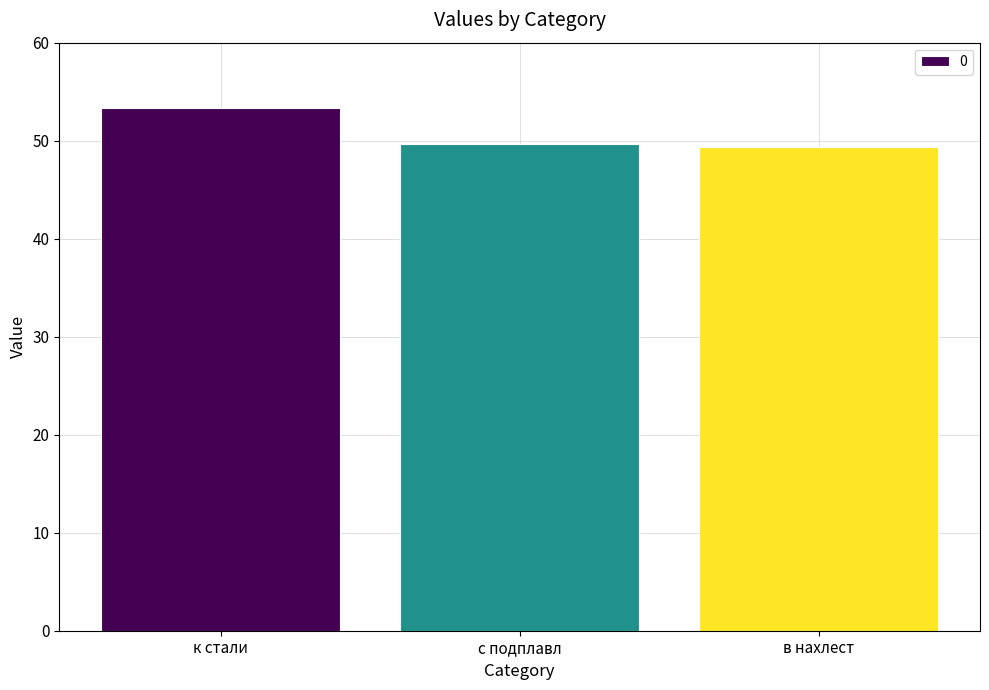

What is the smallest value displayed?

49.4